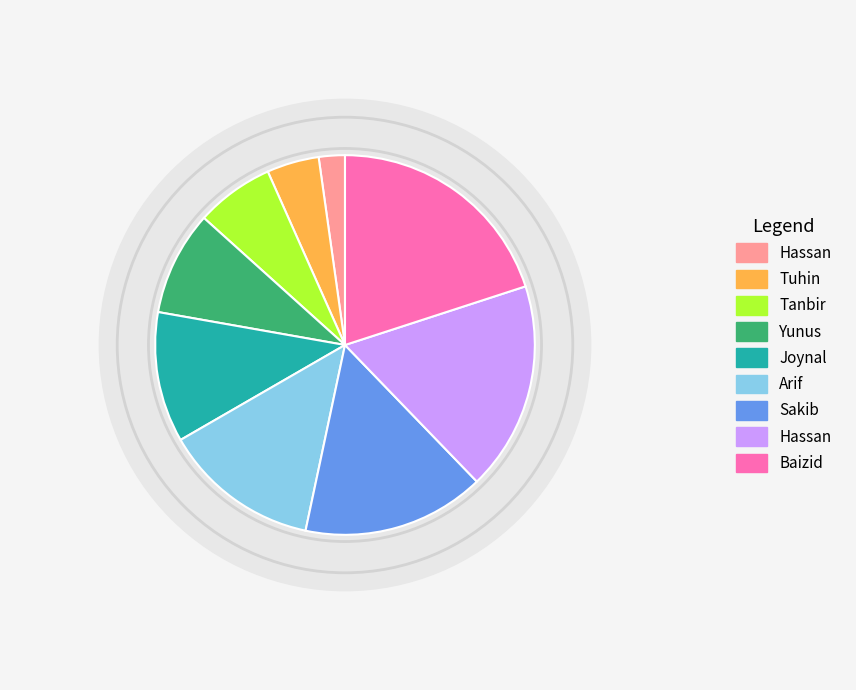

What percentage is NOT represented by Baizid?

80.0%